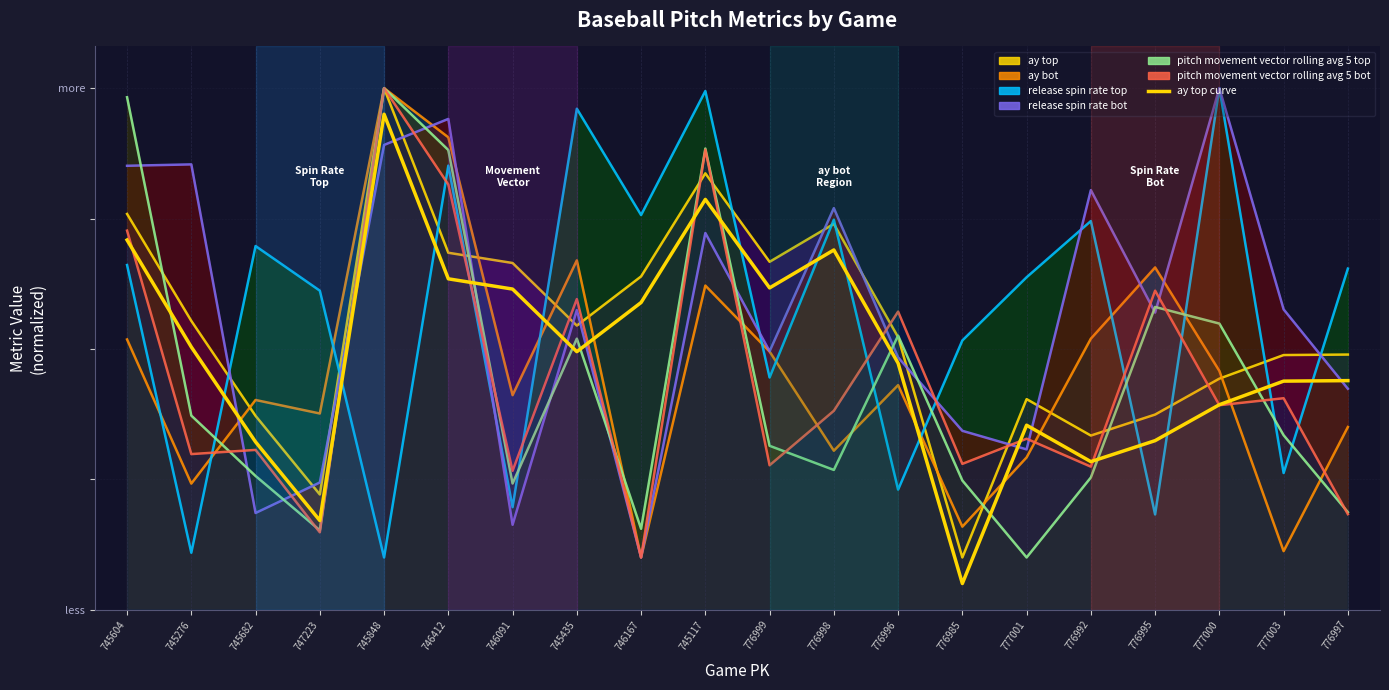

The value at 776995 is 0.3. True or false?

True